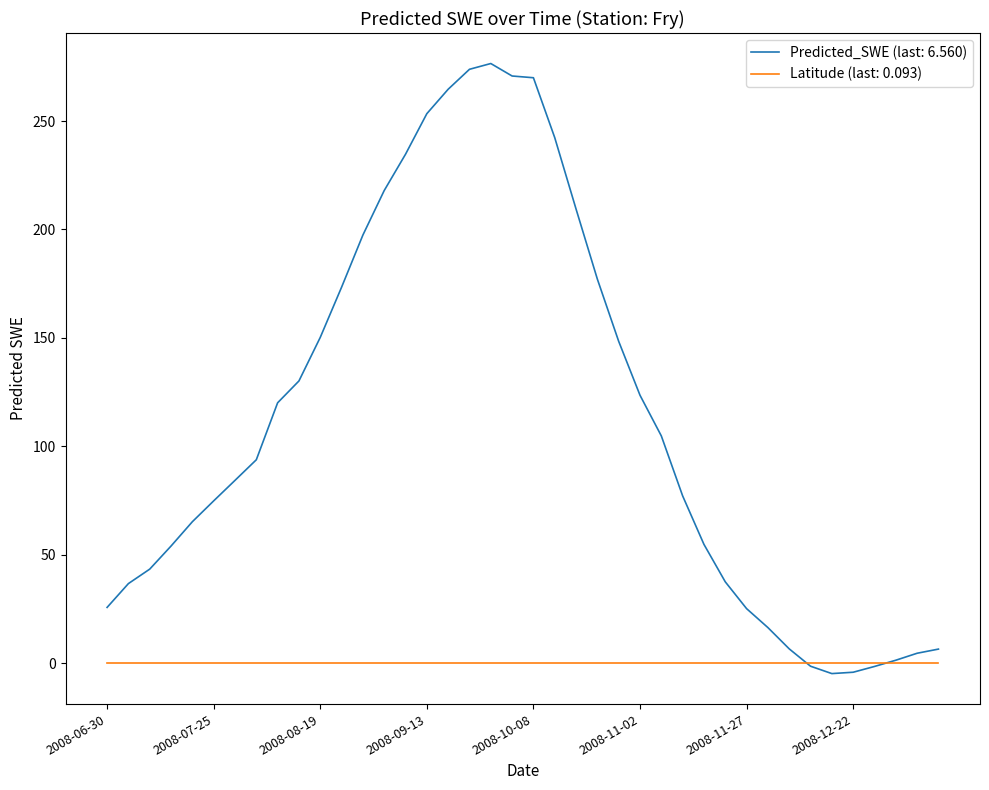

List the series in order of their peak value, highest first.

Predicted_SWE (last: 6.560), Latitude (last: 0.093)